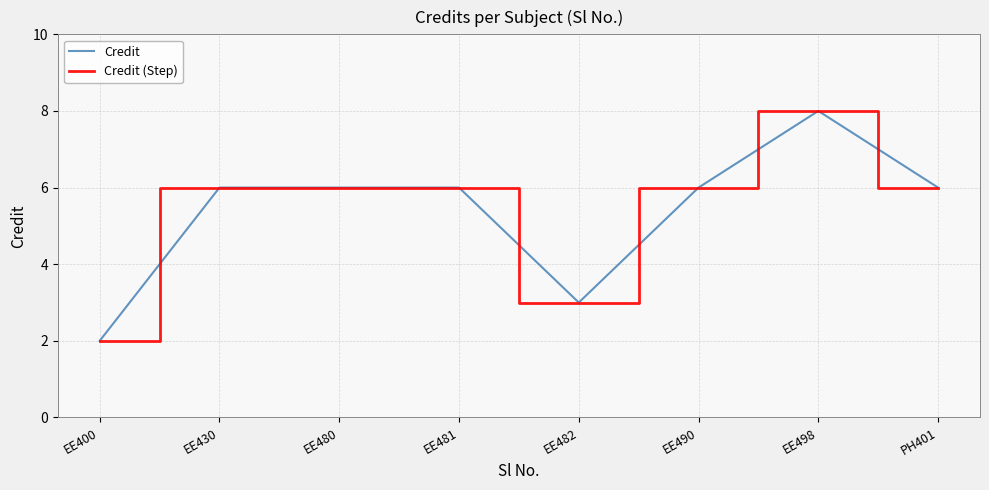

Where is Credit nearest to the value 5?

EE430